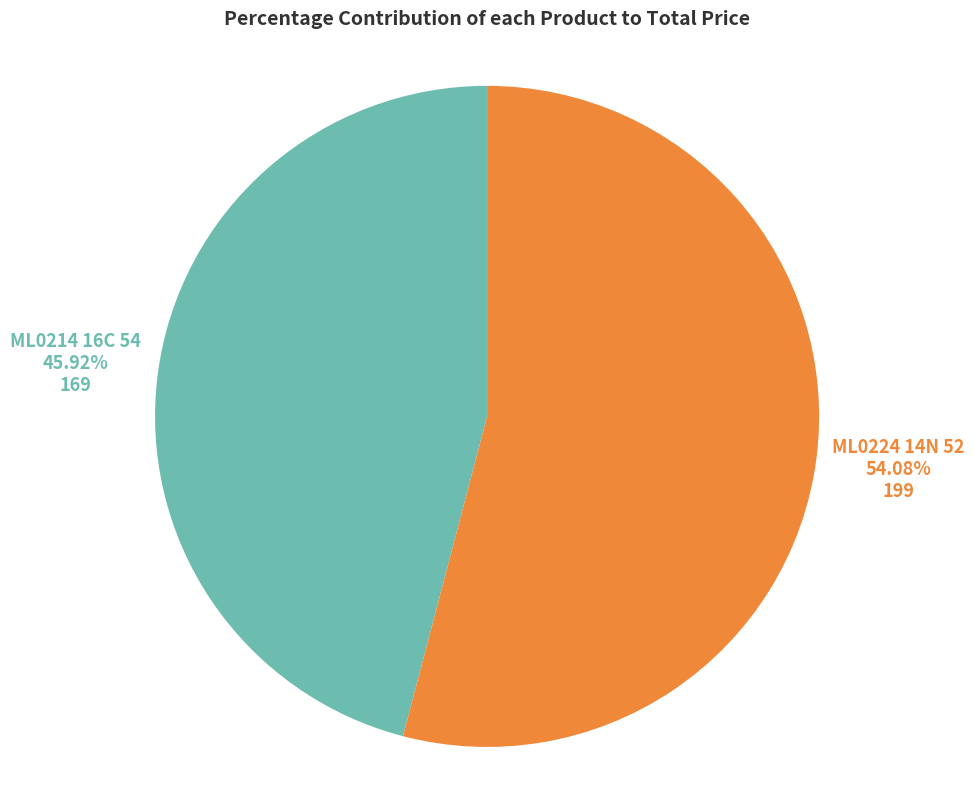

How many segments does this pie chart have?

2